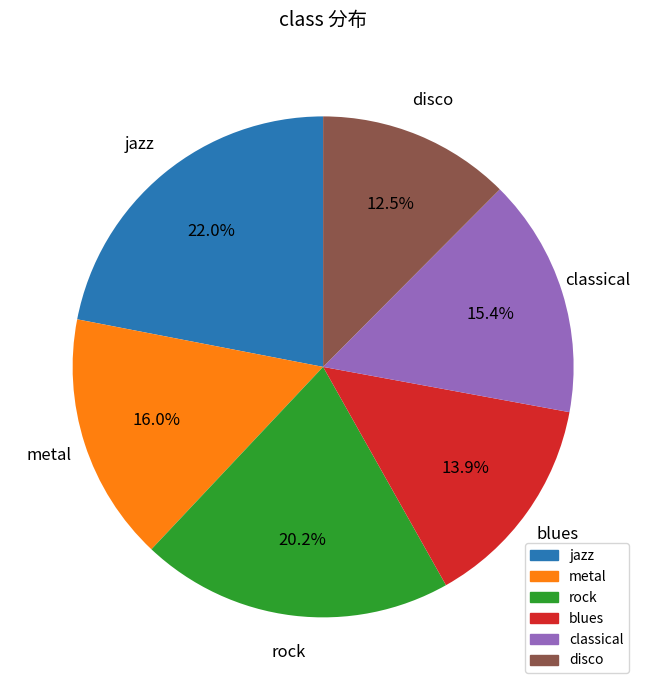

Rank the categories by value from highest to lowest.

jazz, rock, metal, classical, blues, disco